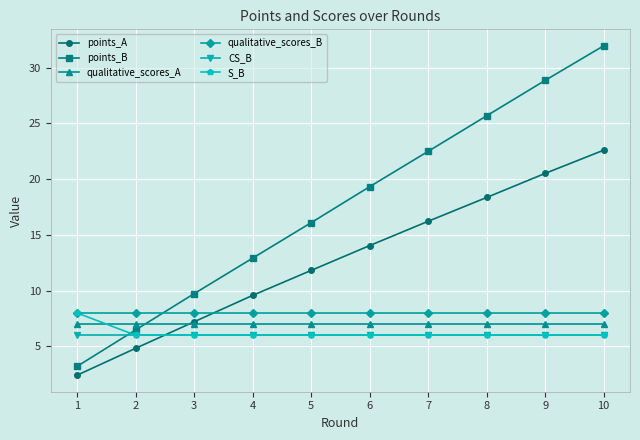

The value of S_B at 2 is 6.0. True or false?

True